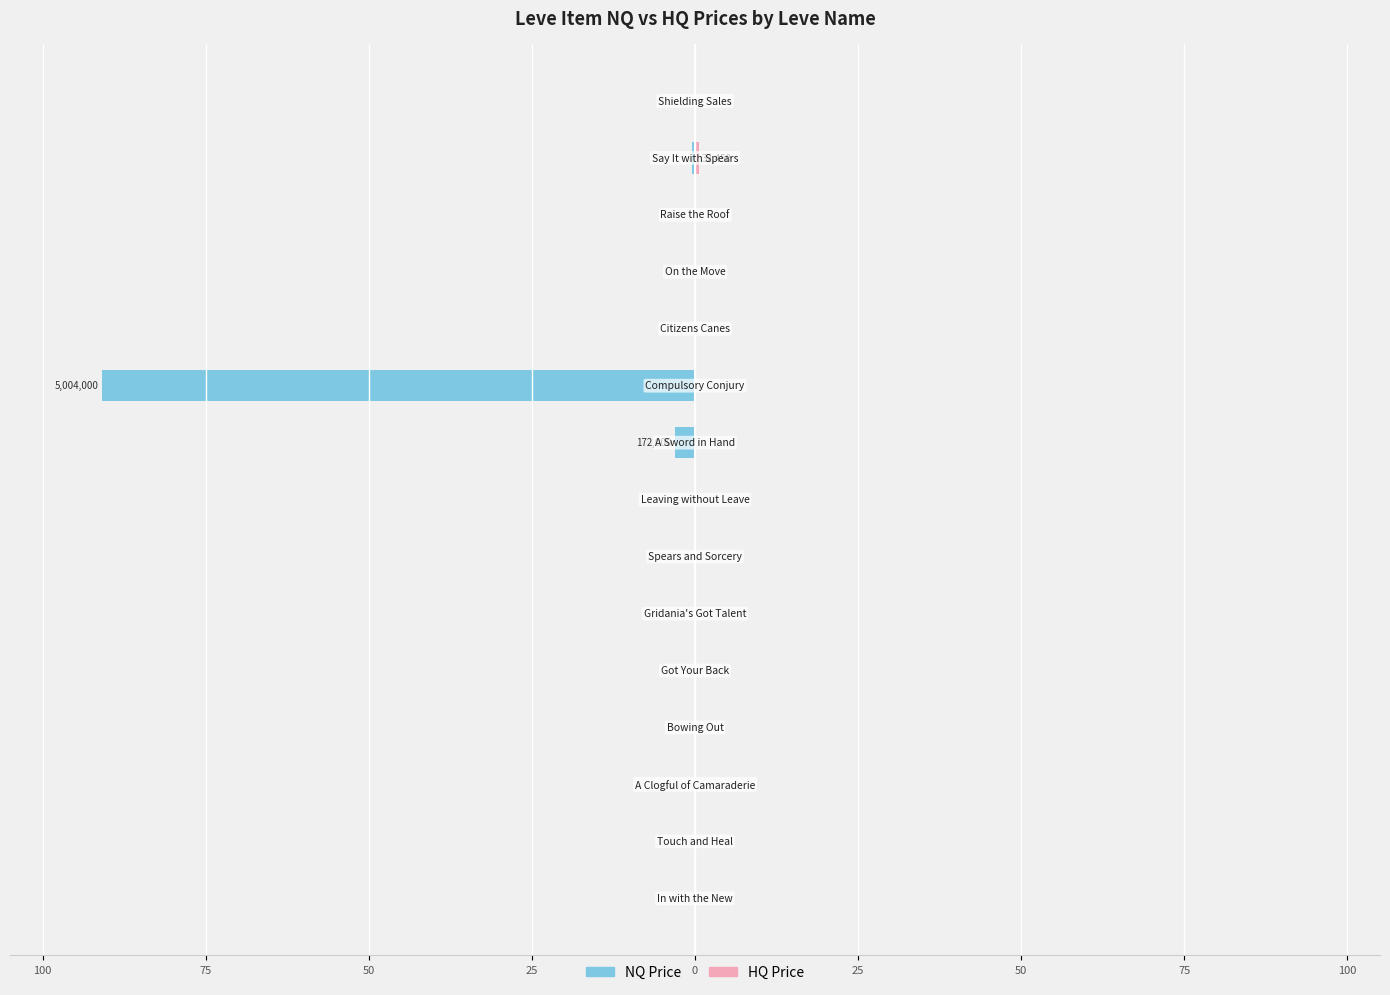

Which series has the largest range (max minus min)?

NQ Price